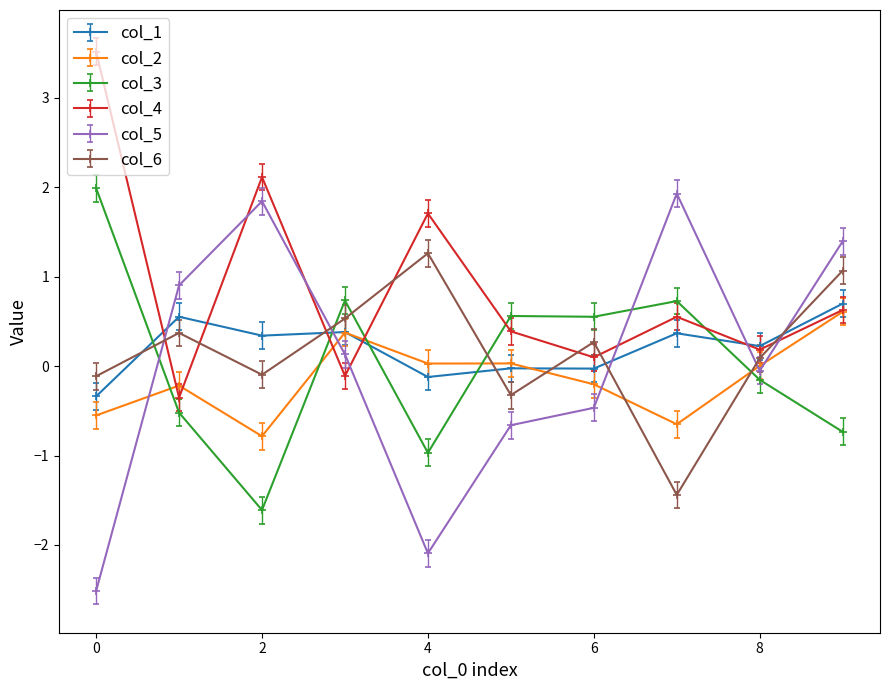

What is the average value of the col_4 series?

0.9